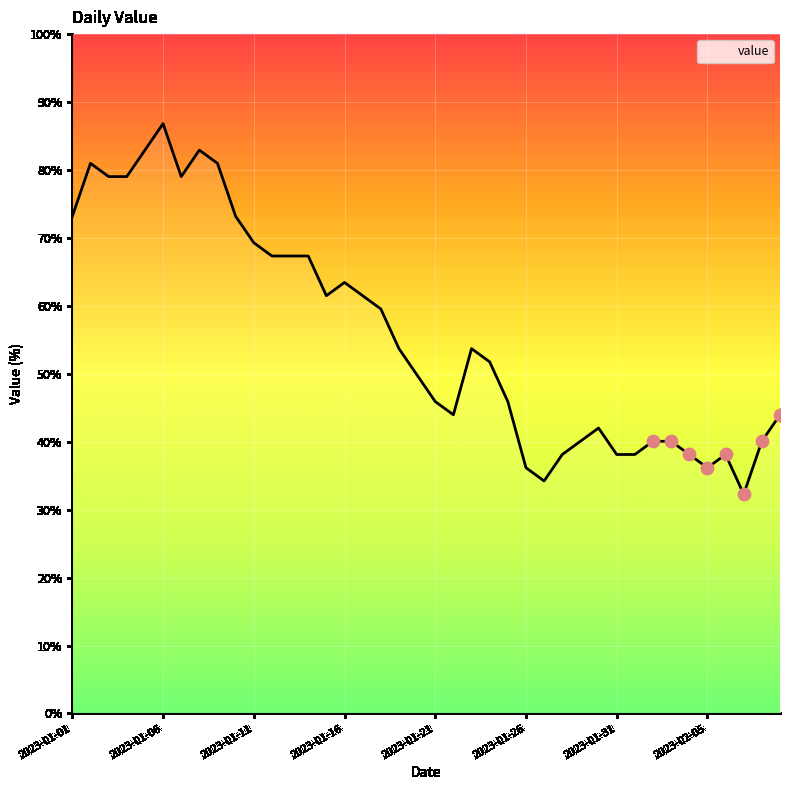

What is the minimum value shown in the chart?

32.3